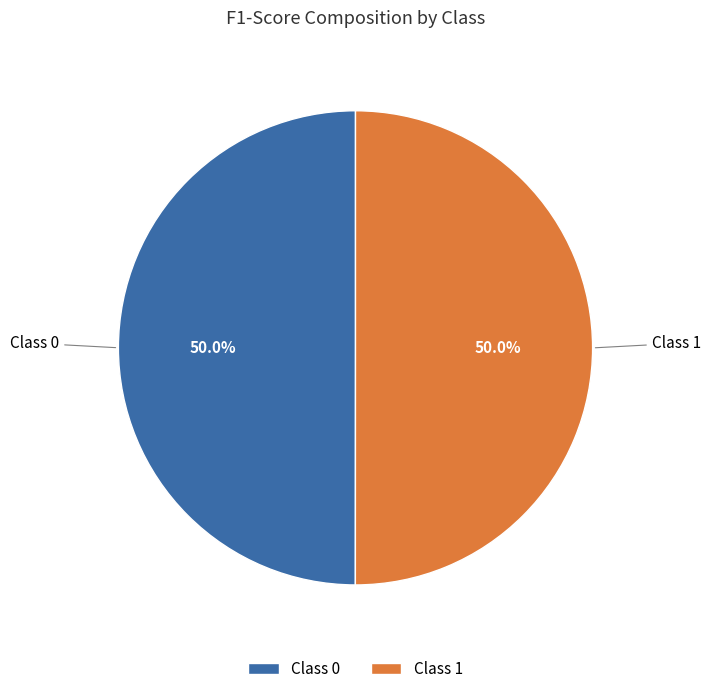

What portion of the pie excludes Class 1?

50.0%